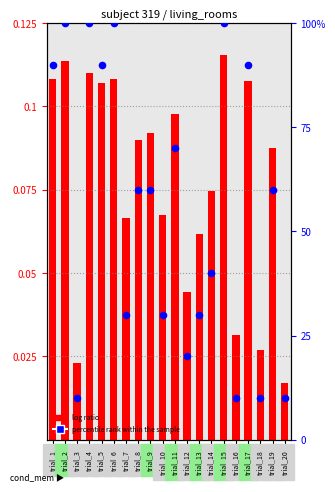

Which series has the largest total across all categories?

percentile rank within the sample